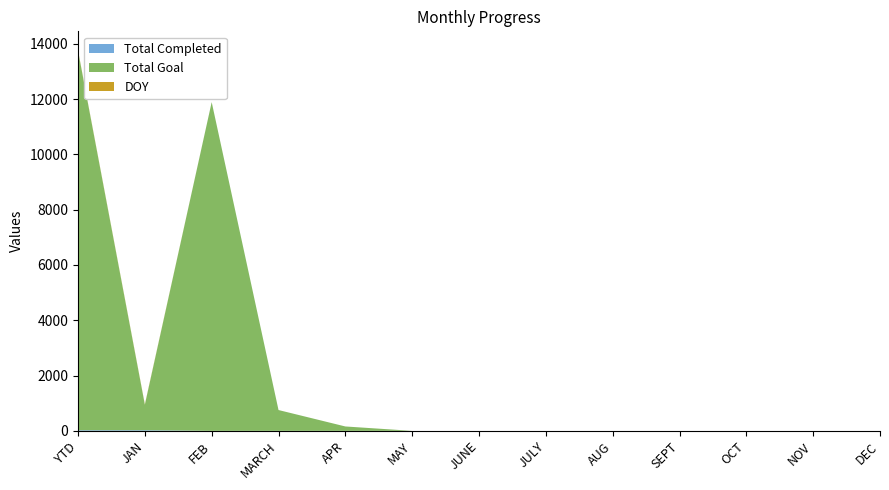

Reading left to right, list all the values displayed in this chart.

Total Completed: 23	23	0	0	0	0	0	0	0	0	0	0	0
Total Goal: 13721	921	11888	753	159	0	0	0	0	0	0	0	0
DOY: 15	15	0	0	0	0	0	0	0	0	0	0	0